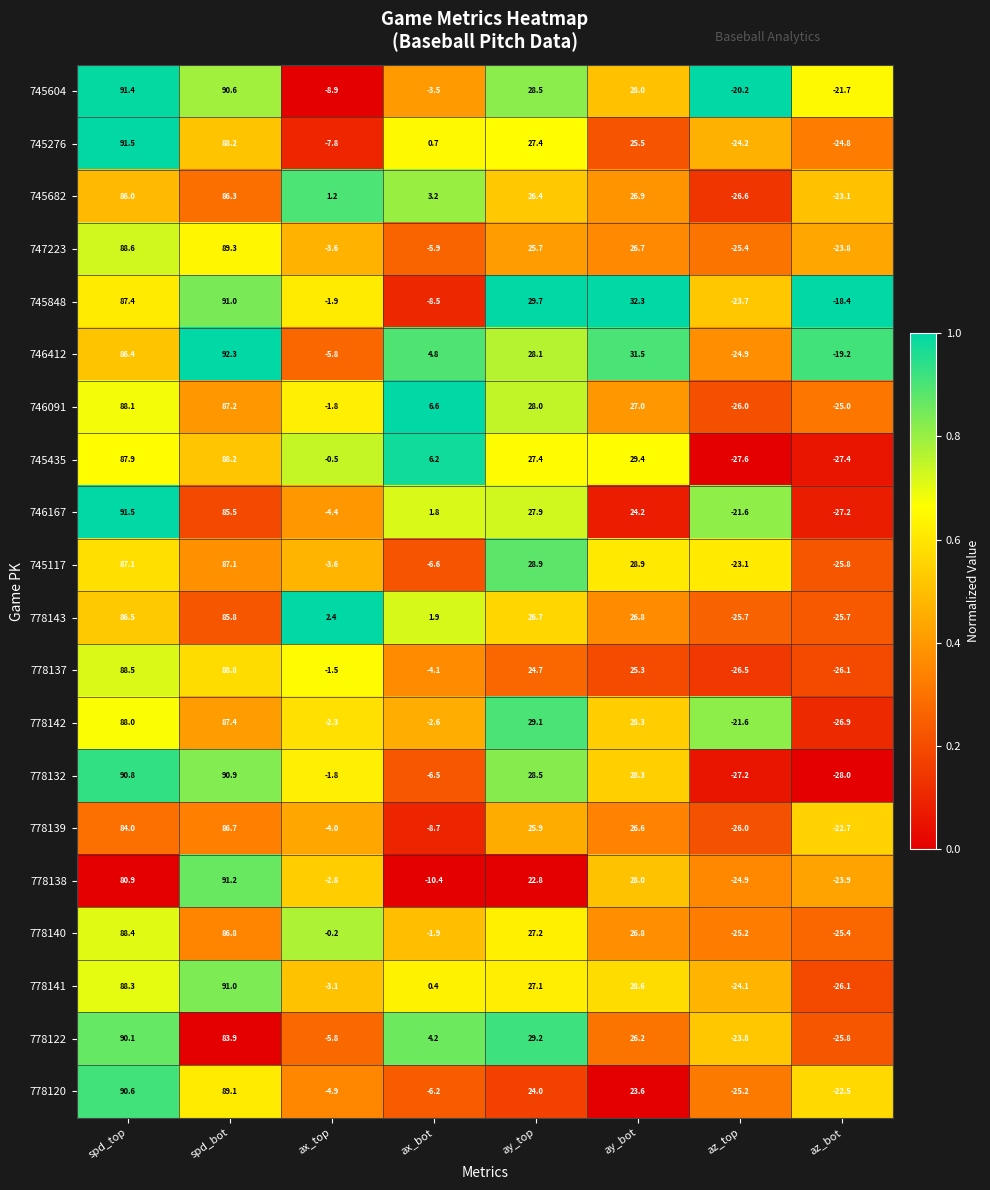

Rank the categories by 745435 value from highest to lowest.

spd_bot, spd_top, ay_bot, ay_top, ax_bot, ax_top, az_bot, az_top